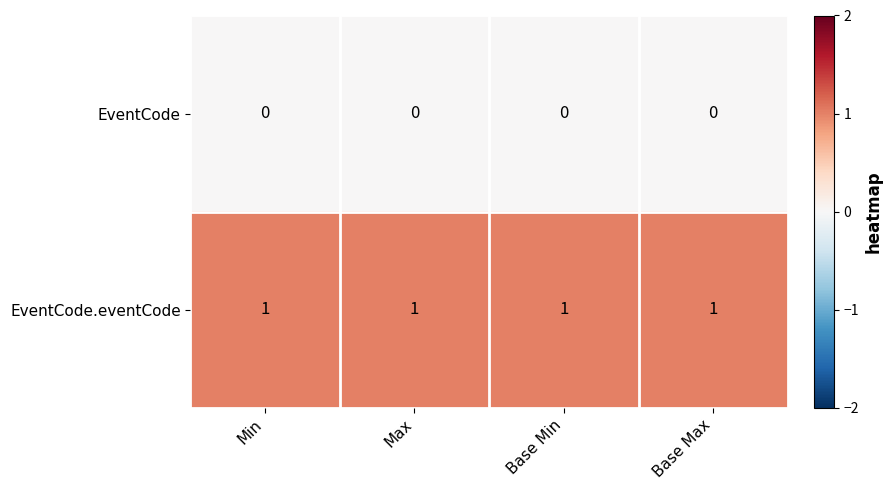

True or false: EventCode.eventCode has a value of 1 at Min.

True